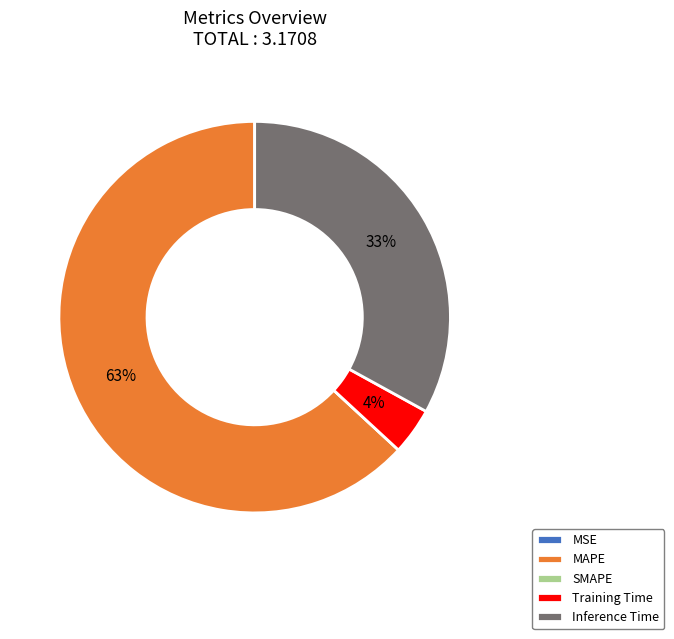

To the nearest percent, what is the difference between the MAPE and Inference Time slice percentages?

30%